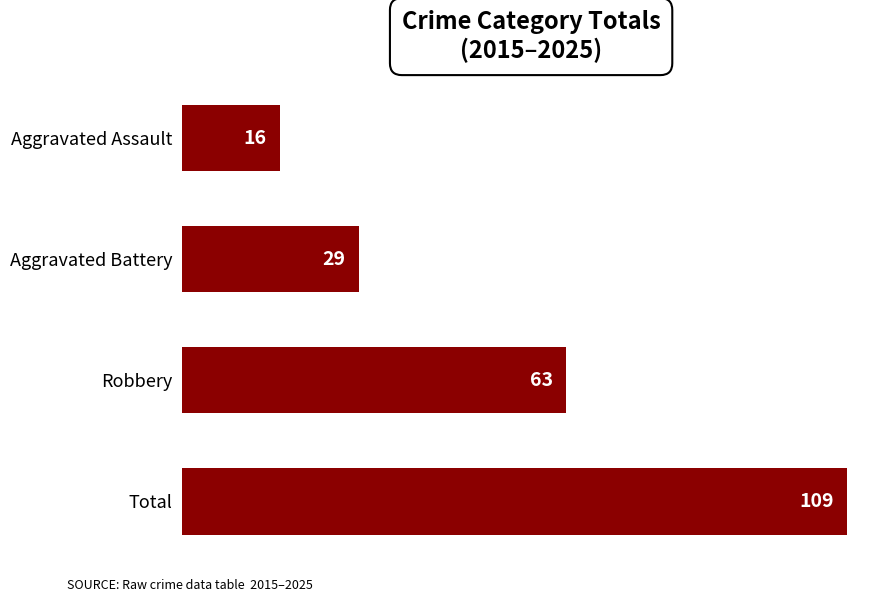

What is the difference between the second highest and minimum values?

47